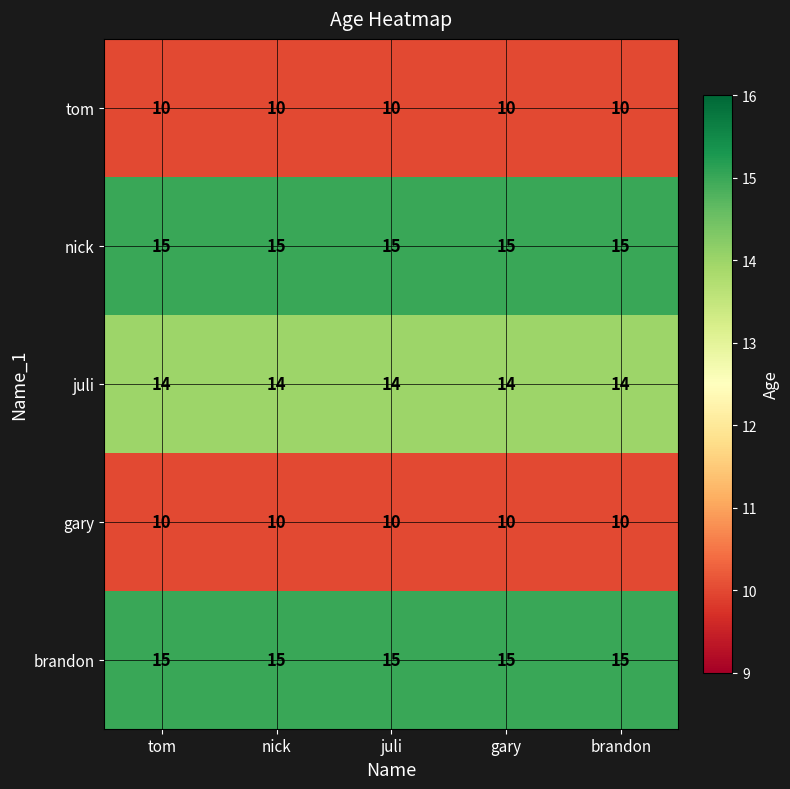

What is the sum of all brandon values?

75